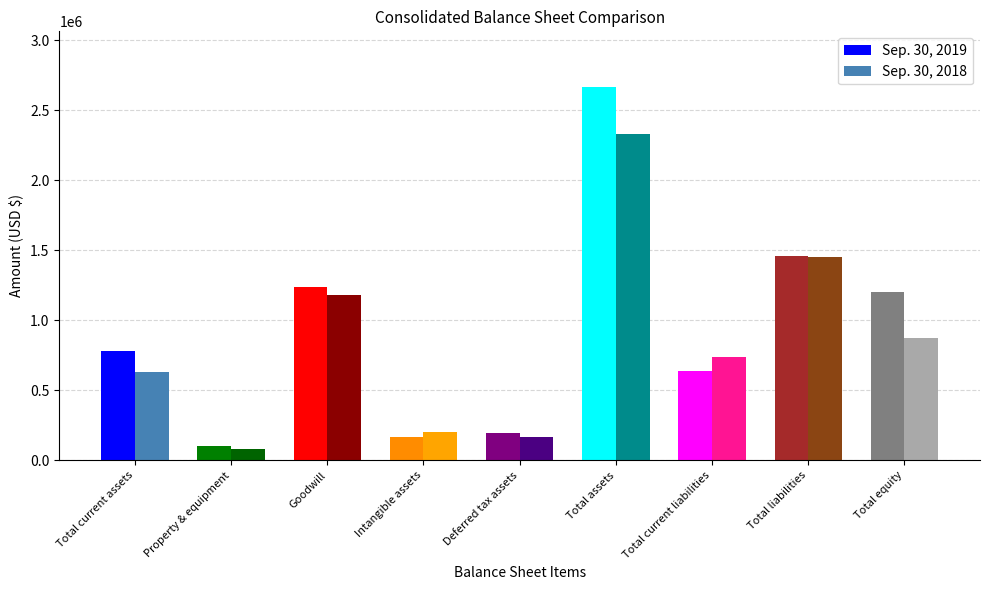

Does the chart contain stacked bars?

No